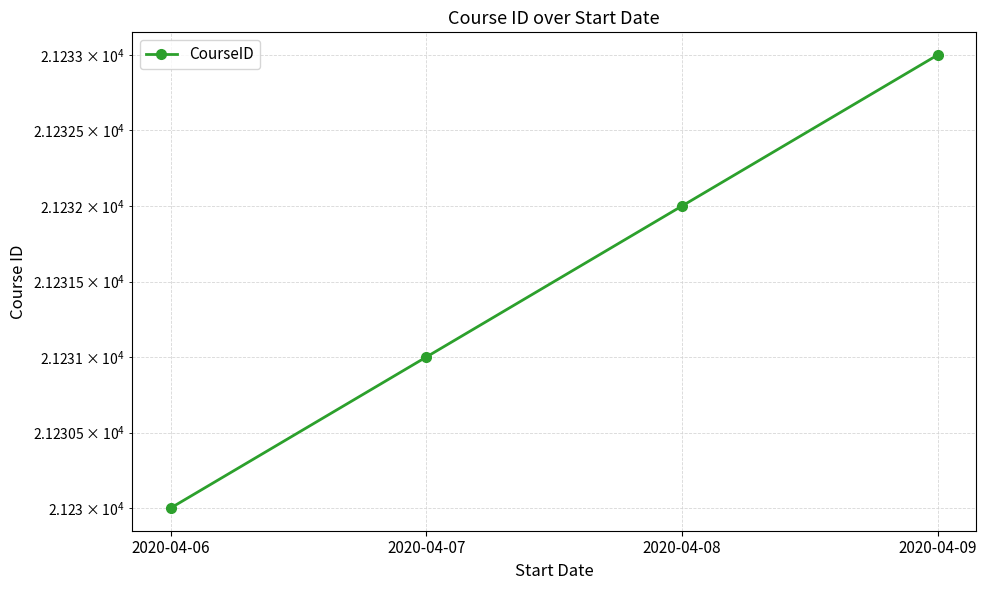

What is the maximum value shown in the chart?

21233